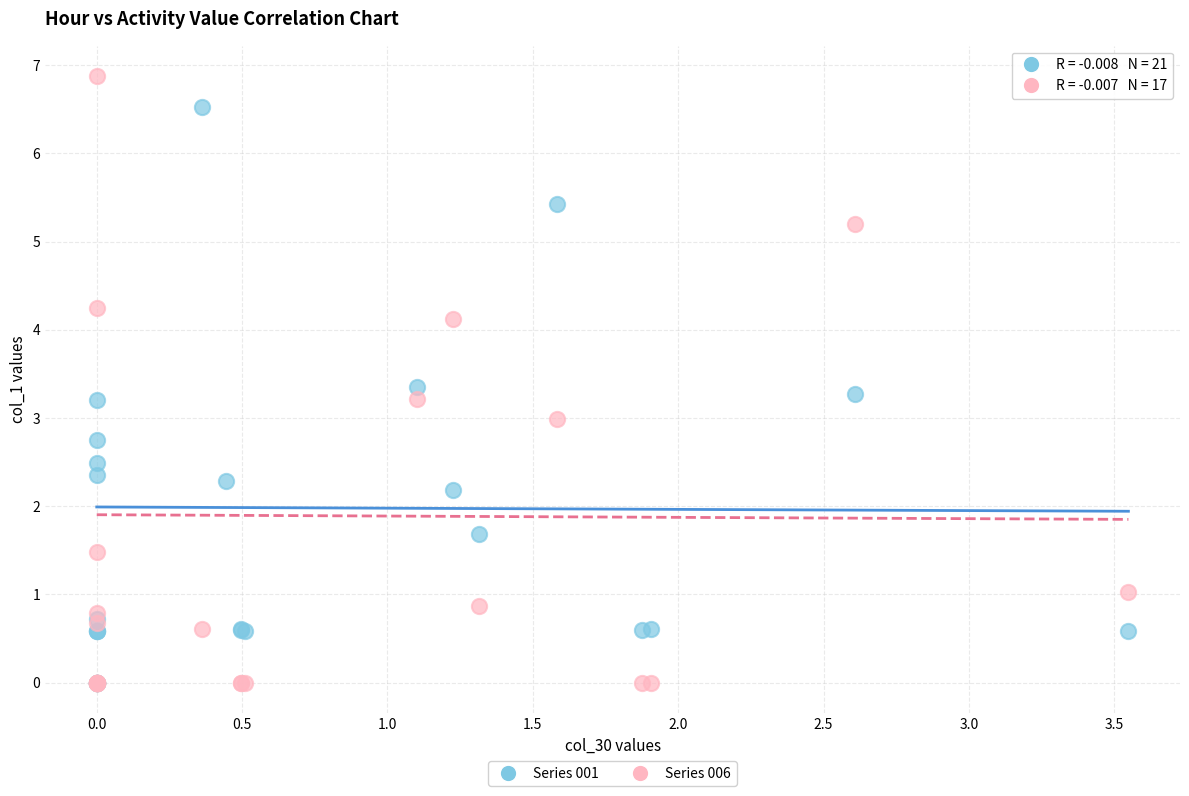

Which series has the largest Y range (max minus min)?

Series 006